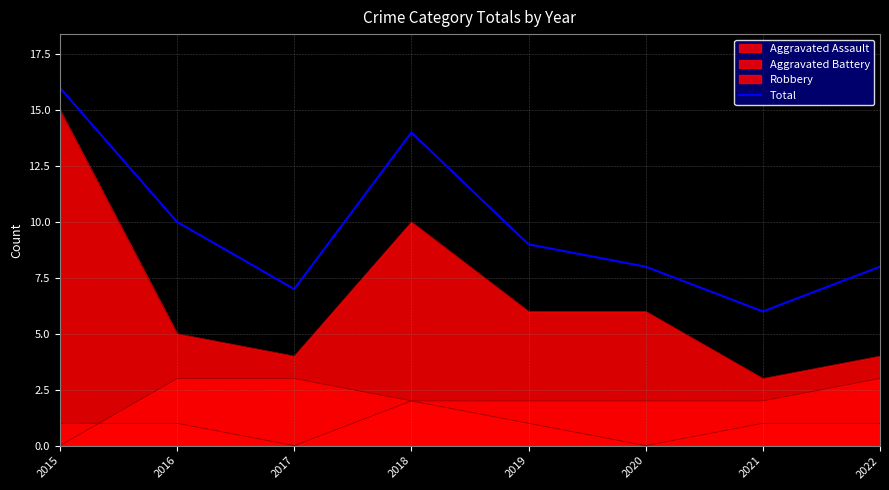

Is it true that the value at 2016 is 10?

True